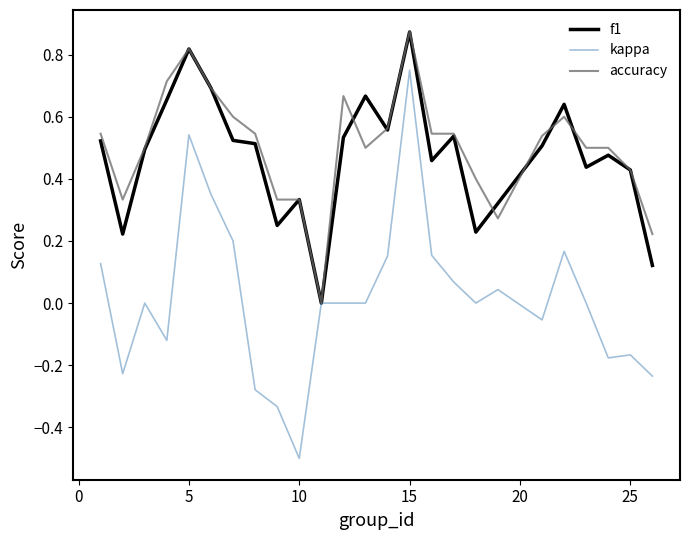

Which series has the widest spread of values?

kappa